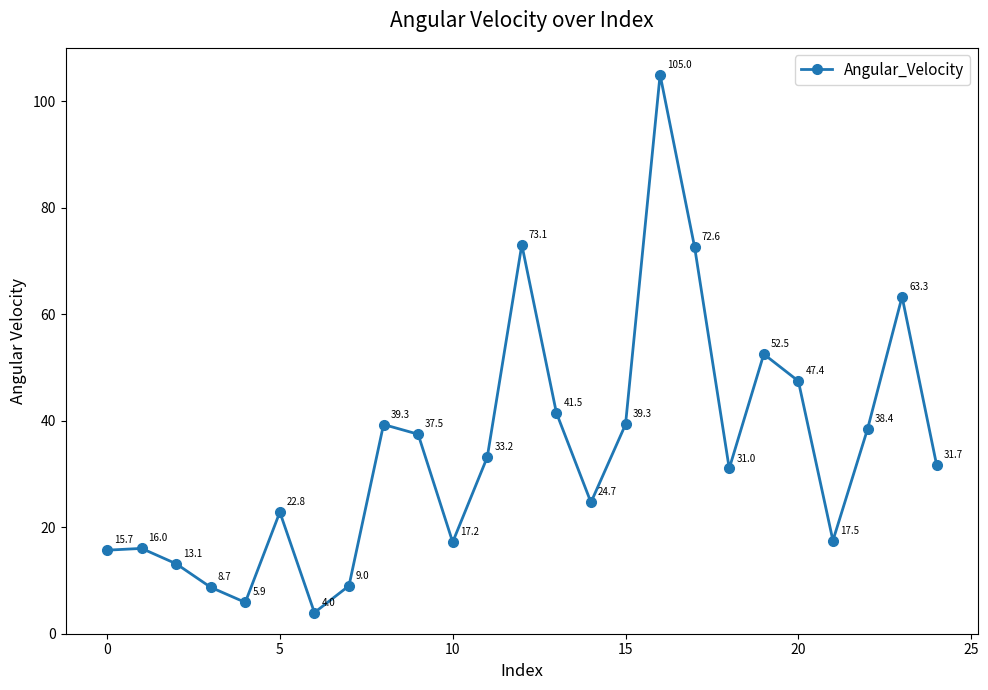

What is the value of the 18th point from the left?

72.6